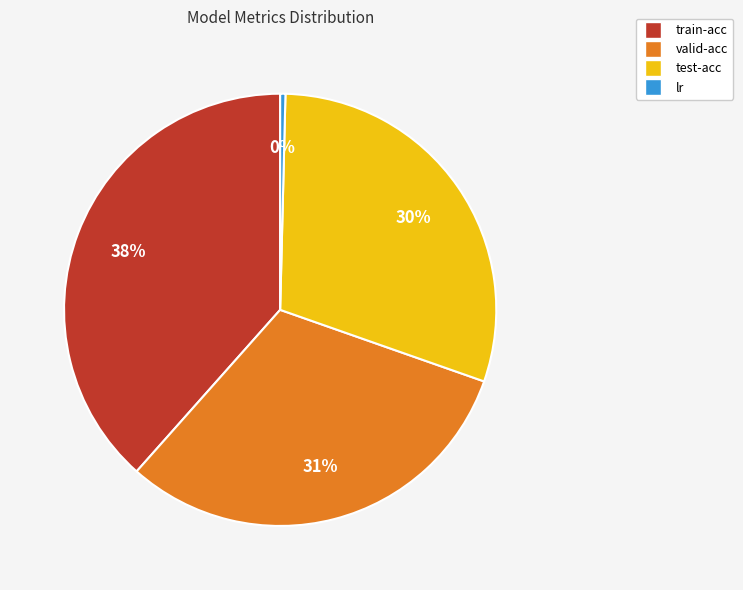

Is test-acc the majority of the pie?

No